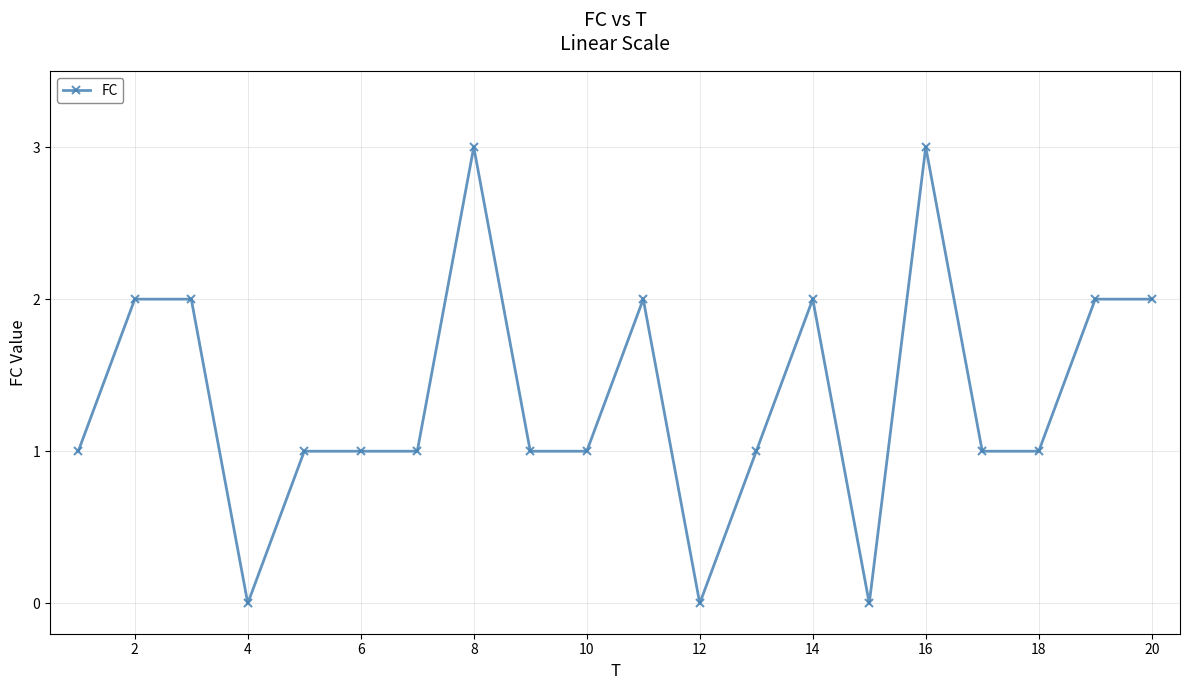

What is the greatest value displayed?

3